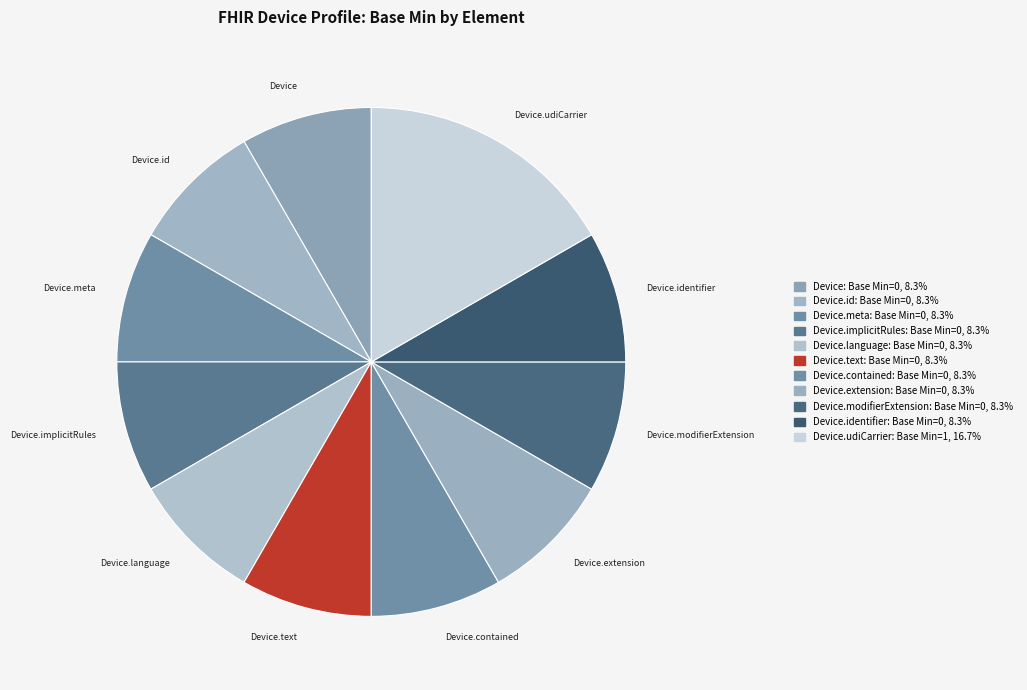

What is the ratio of the value at Device.meta to the value at Device.modifierExtension?

1.0